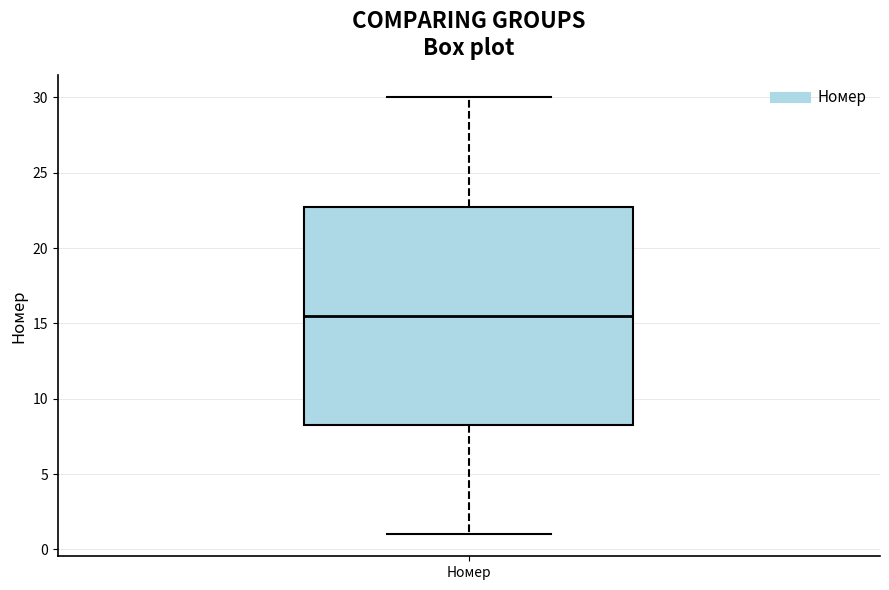

Read this box plot against the y-axis: the position of the median line, the range covered by the box, and the ends of both whiskers. The values are not printed on the chart, so give them approximately, as read against the axis.

median 15.5, box 8.5 to 23.0, whiskers 1.0 to 30.0